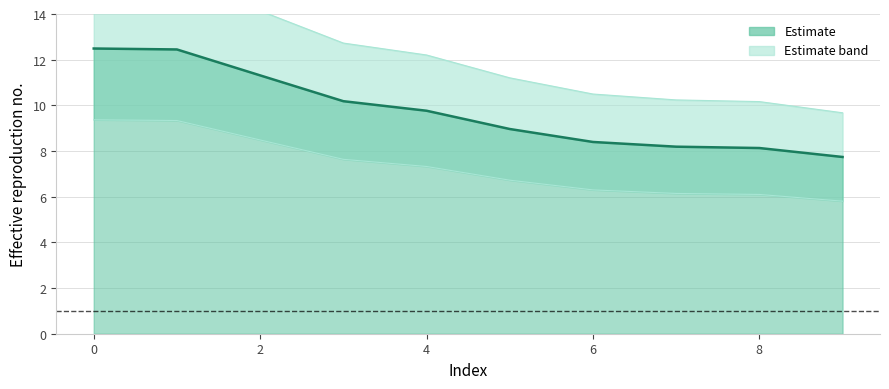

The col_1 series shows 14.7 at 4. True or false?

False